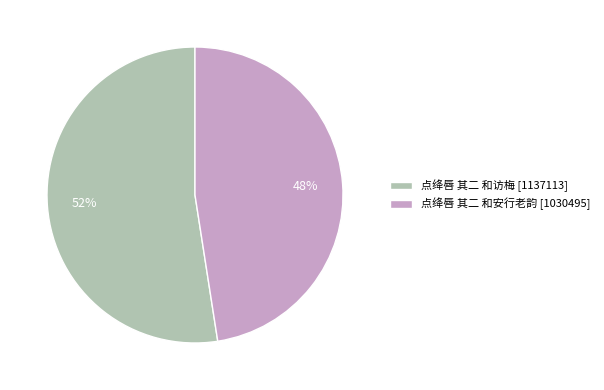

To the nearest percent, what is the combined percentage of 点绛唇 其二 和安行老韵 [1030495] and 点绛唇 其二 和访梅 [1137113]?

100%